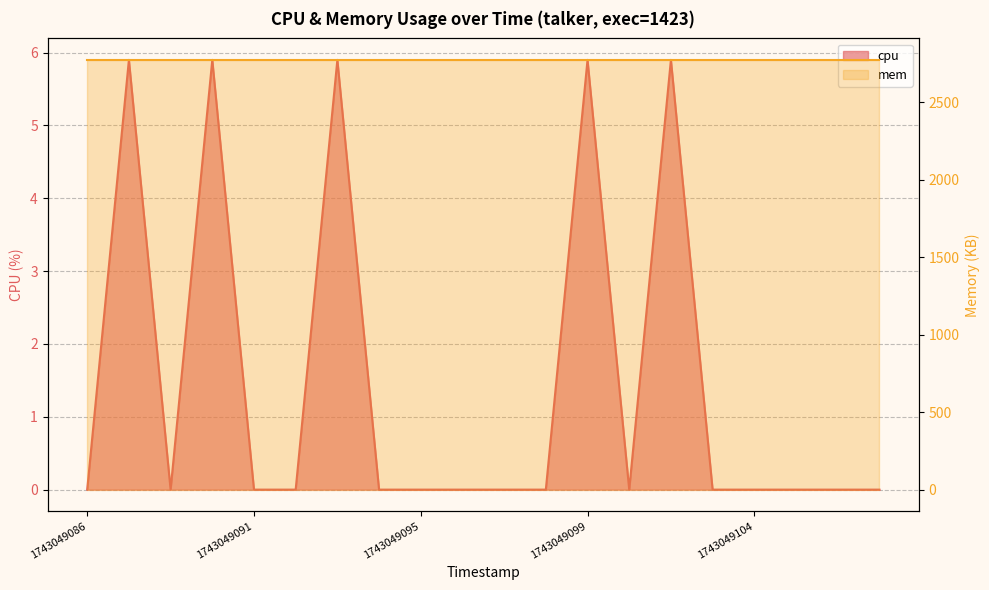

Which label corresponds to the smallest value in the chart?

1743049086